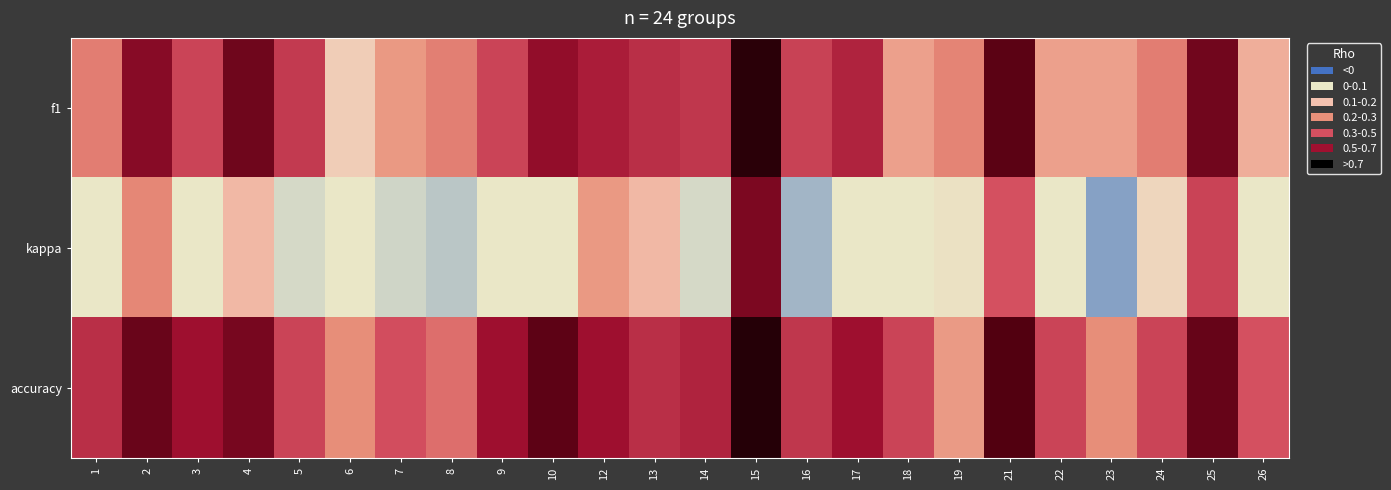

Reading left to right, list all the values displayed in this chart.

f1: 1=0.2	2=0.6	3=0.3	4=0.6	5=0.4	6=0.1	7=0.2	8=0.2	9=0.3	10=0.5	12=0.5	13=0.4	14=0.4	15=0.8	16=0.3	17=0.4	18=0.2	19=0.2	21=0.7	22=0.2	23=0.2	24=0.2	25=0.6	26=0.1
kappa: 1=0.0	2=0.2	3=0.0	4=0.1	5=-0.1	6=0.0	7=-0.2	8=-0.3	9=0.0	10=0.0	12=0.2	13=0.1	14=-0.1	15=0.6	16=-0.4	17=0.0	18=0.0	19=0.0	21=0.3	22=0.0	23=-0.6	24=0.0	25=0.3	26=0.0
accuracy: 1=0.4	2=0.6	3=0.5	4=0.6	5=0.3	6=0.2	7=0.3	8=0.2	9=0.5	10=0.7	12=0.5	13=0.4	14=0.4	15=0.9	16=0.4	17=0.5	18=0.3	19=0.2	21=0.7	22=0.3	23=0.2	24=0.3	25=0.6	26=0.3